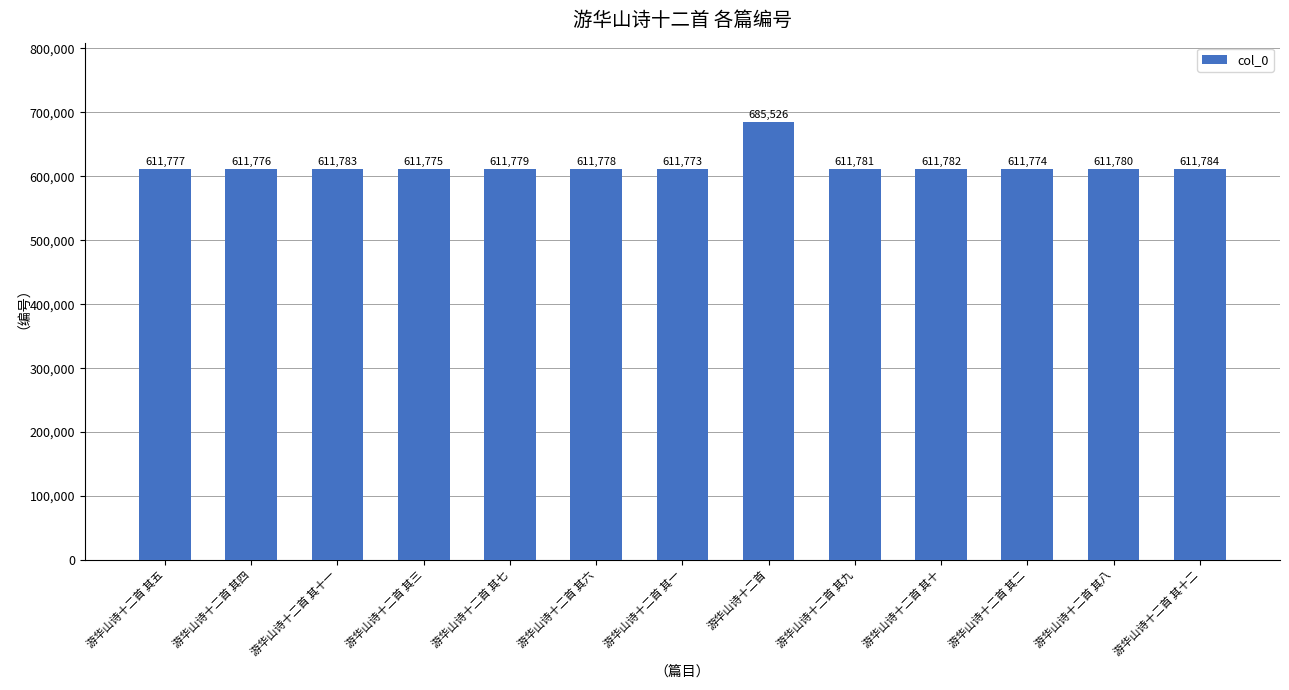

How many bars are there in total?

13